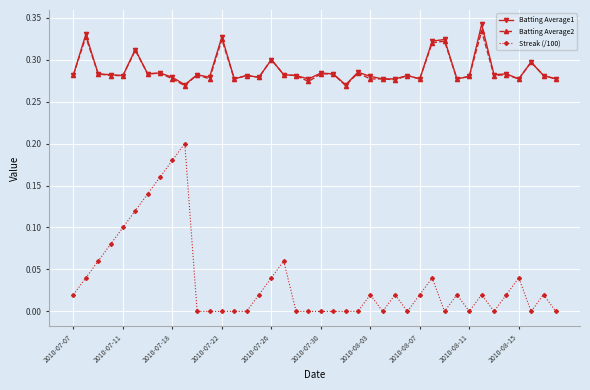

Which series has the widest spread of values?

Streak (/100)